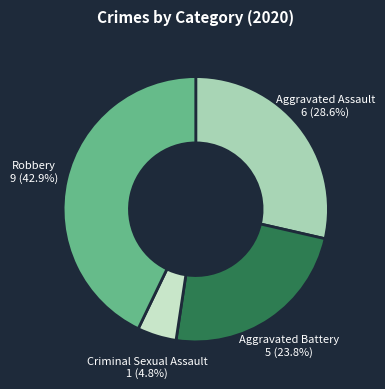

How many segments does this pie chart have?

4